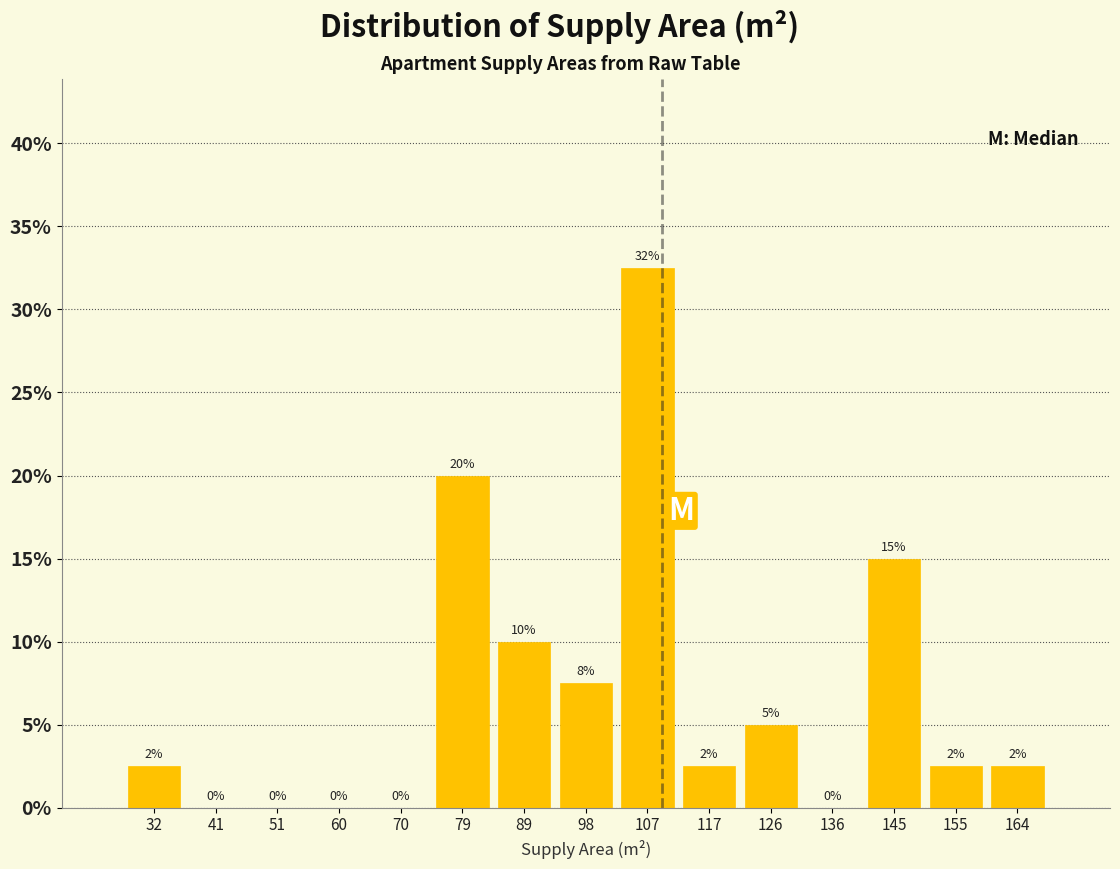

Which range on the x-axis has the tallest bar?

103 to 112